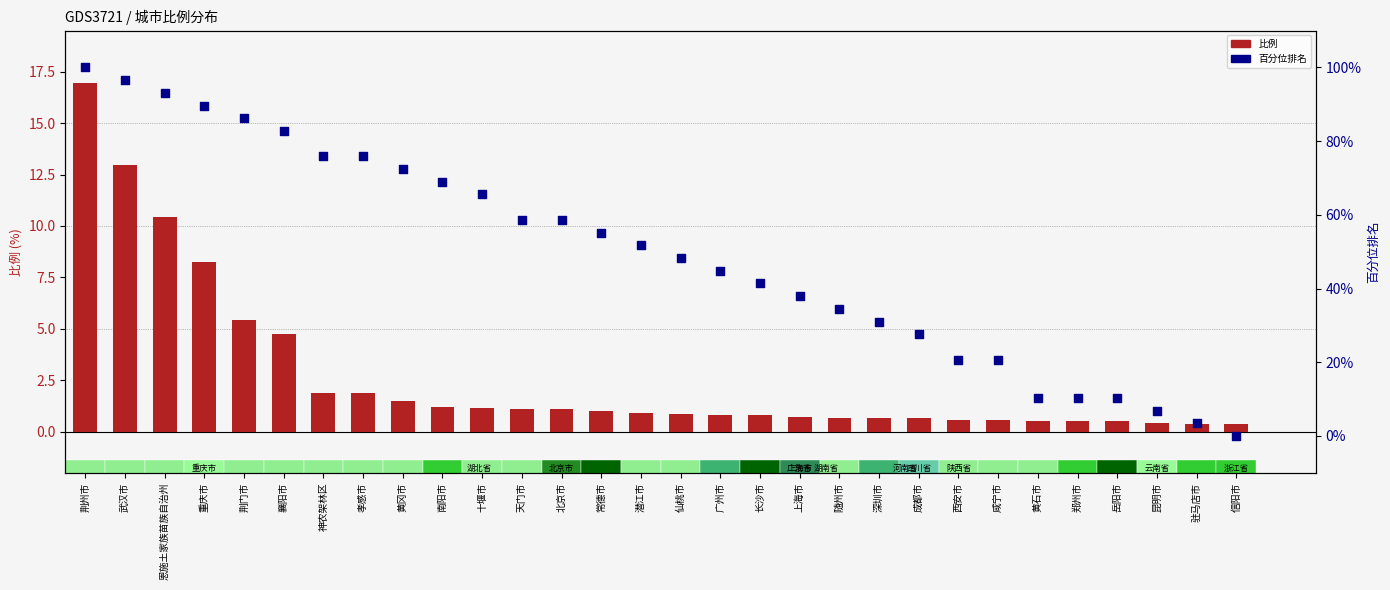

Which series has the largest total across all categories?

百分位排名